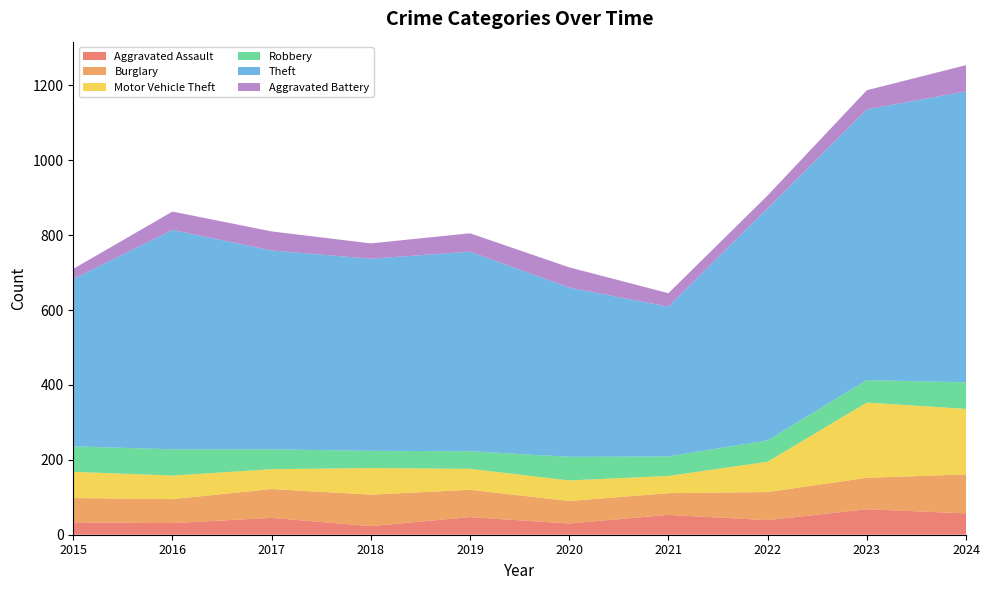

Reading right to left, extract all data points from this chart.

Aggravated Assault: 57	68	39	53	30	47	23	45	31	33
Burglary: 104	84	75	58	60	73	84	77	64	65
Motor Vehicle Theft: 175	201	81	46	55	56	71	53	63	70
Robbery: 71	60	57	52	63	47	46	53	70	68
Theft: 777	723	620	400	452	533	513	531	586	447
Aggravated Battery: 70	51	34	36	54	49	41	51	49	27